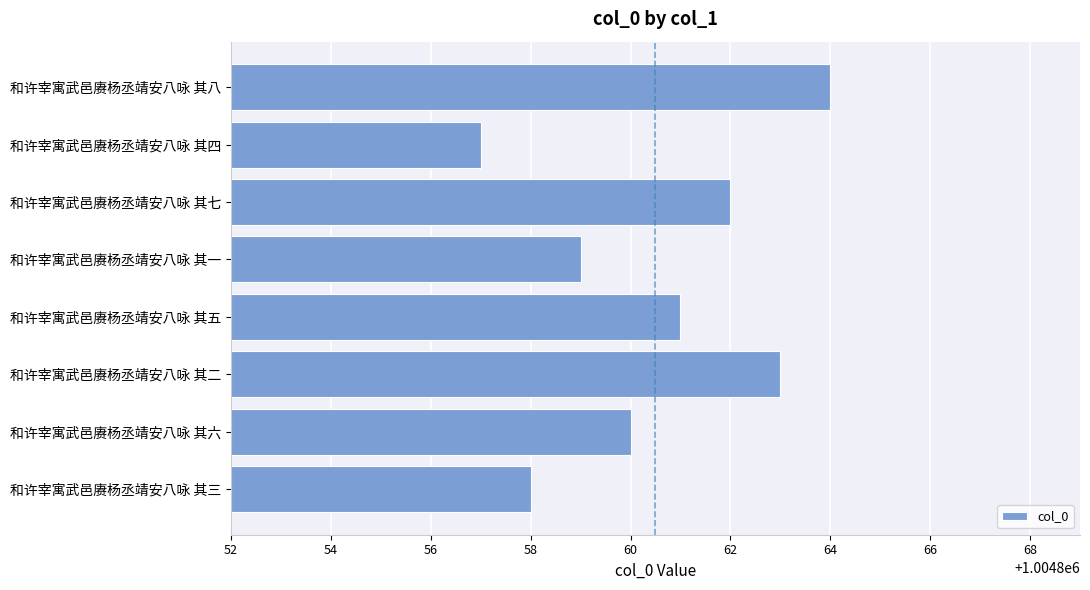

What position from the bottom is 和许宰寓武邑赓杨丞靖安八咏 其七?

6